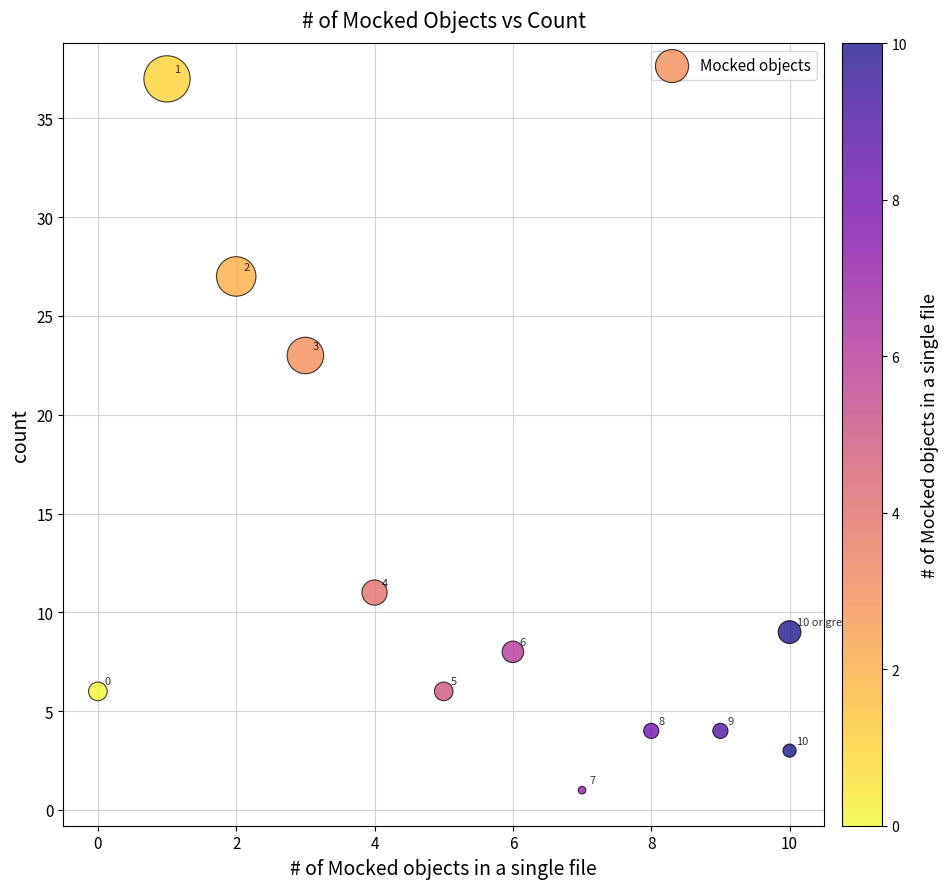

What is the average Y value?

12